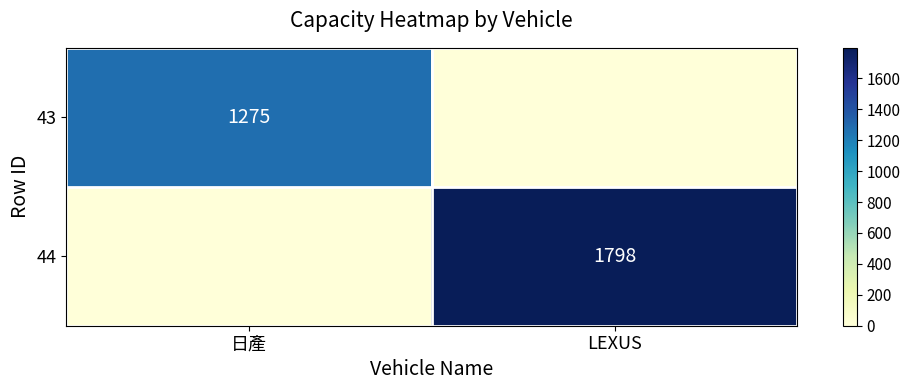

How many data points does each series have?

2